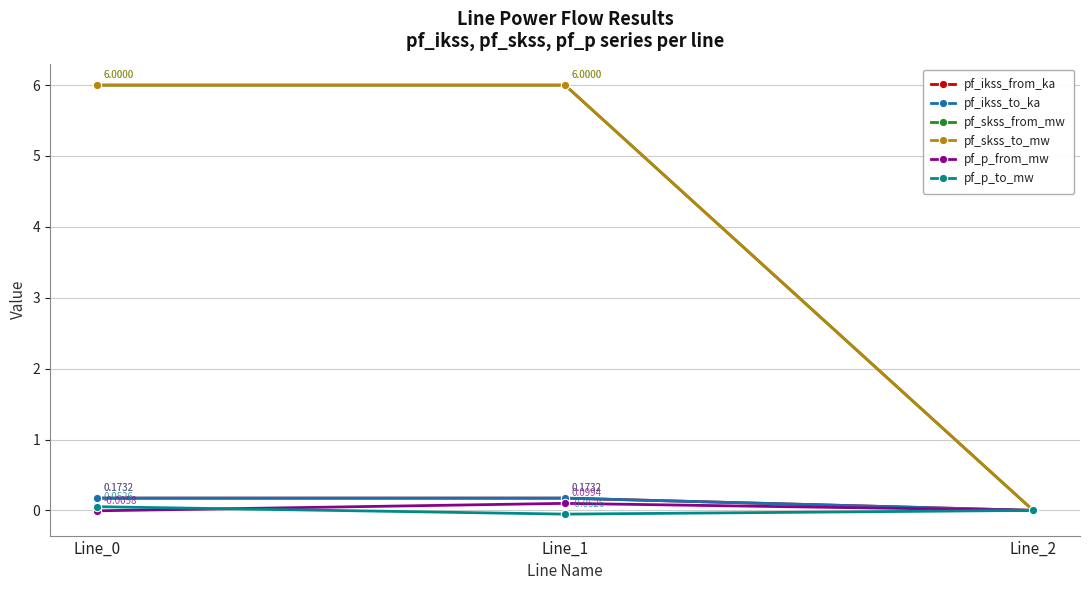

Is this an area chart (filled region under the line)?

No